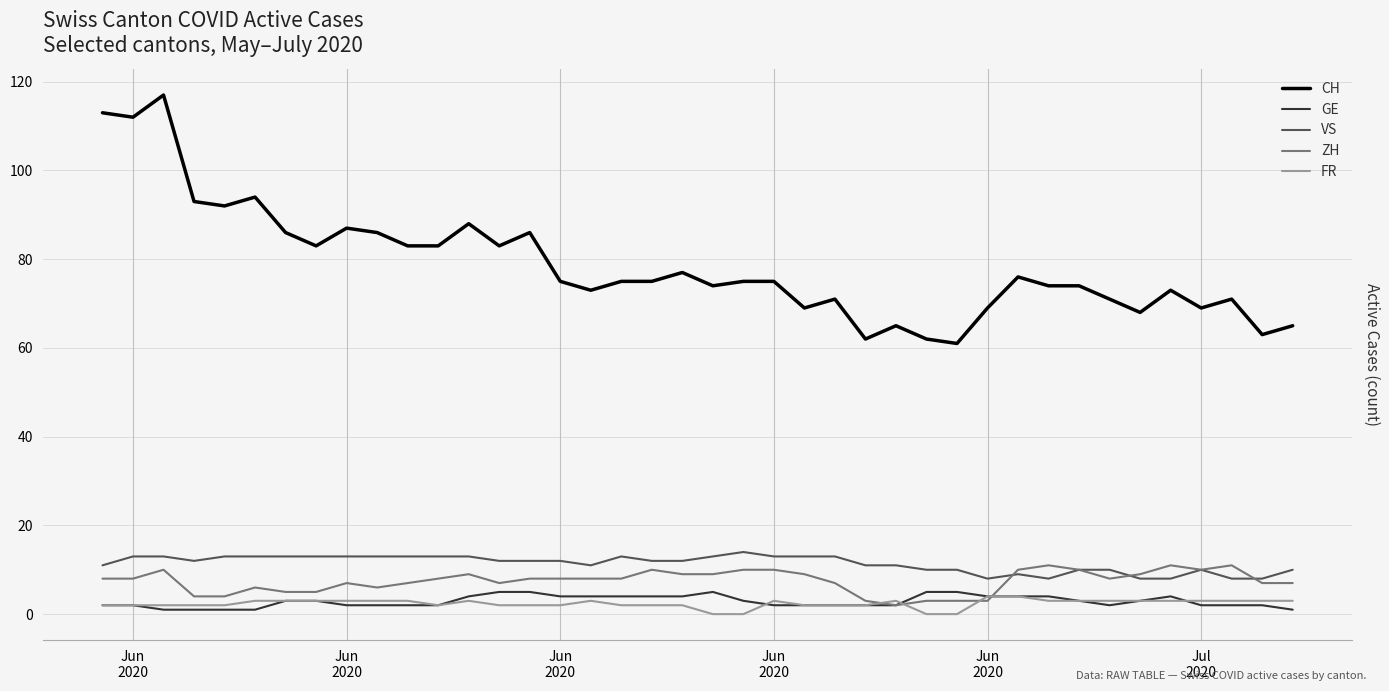

What is the minimum value for CH?

61